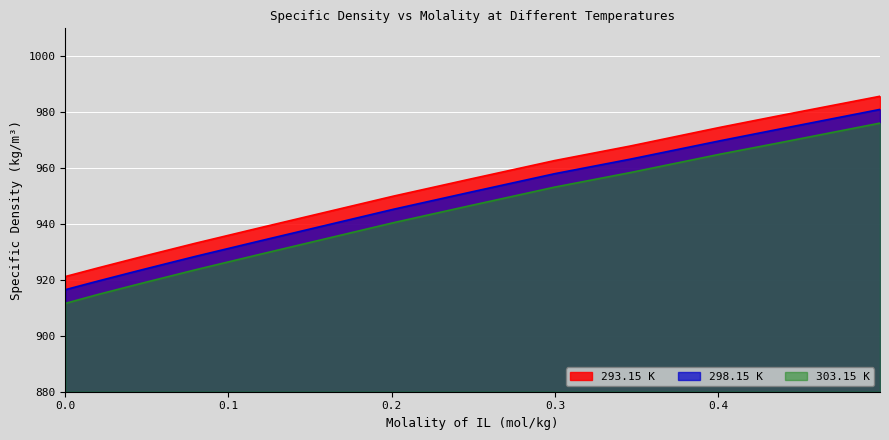

Which label corresponds to the largest value in the chart?

0.4992